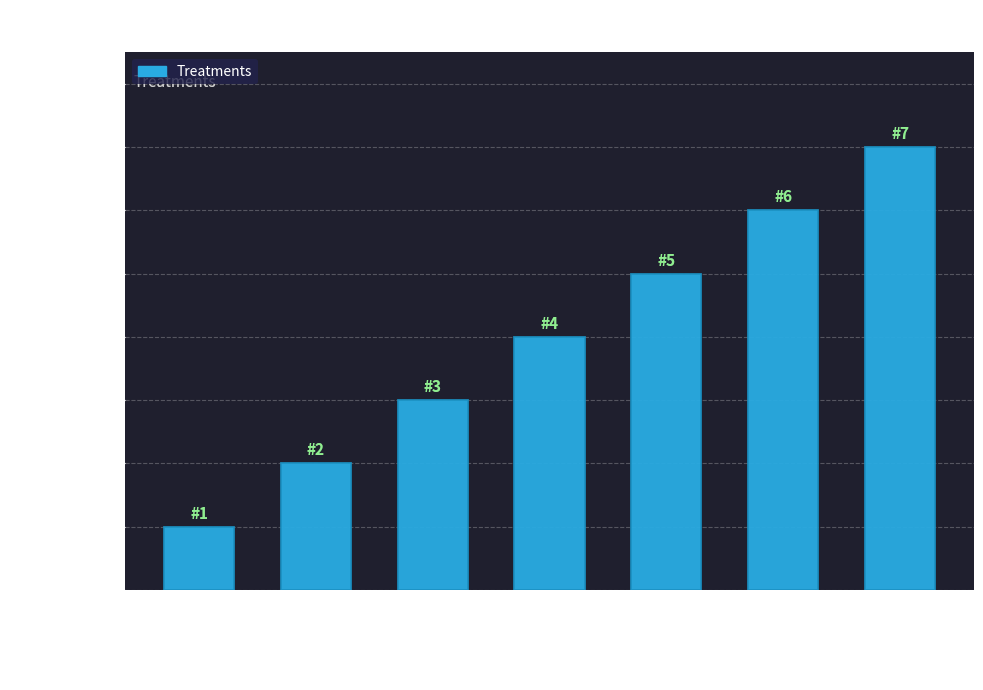

What is the maximum value shown in the chart?

7